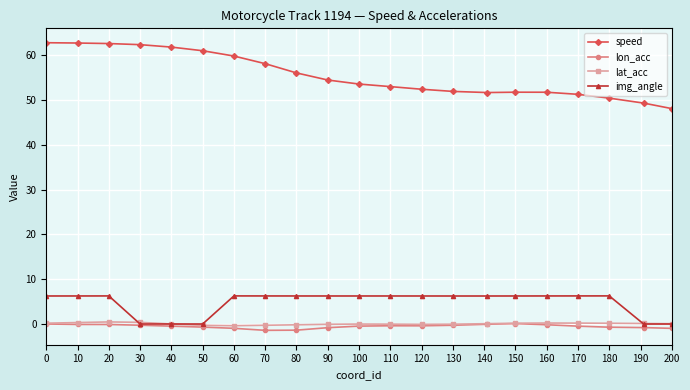

How many lines are shown in the chart?

4